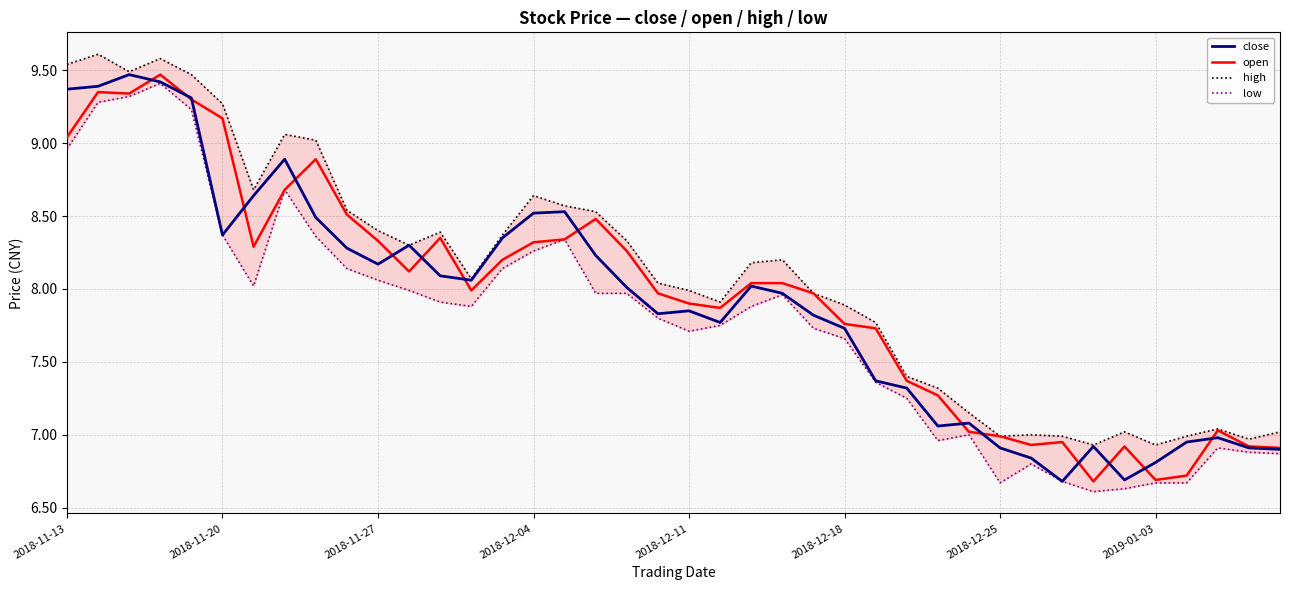

The value of close at 2018-12-04 is 8.5. True or false?

True